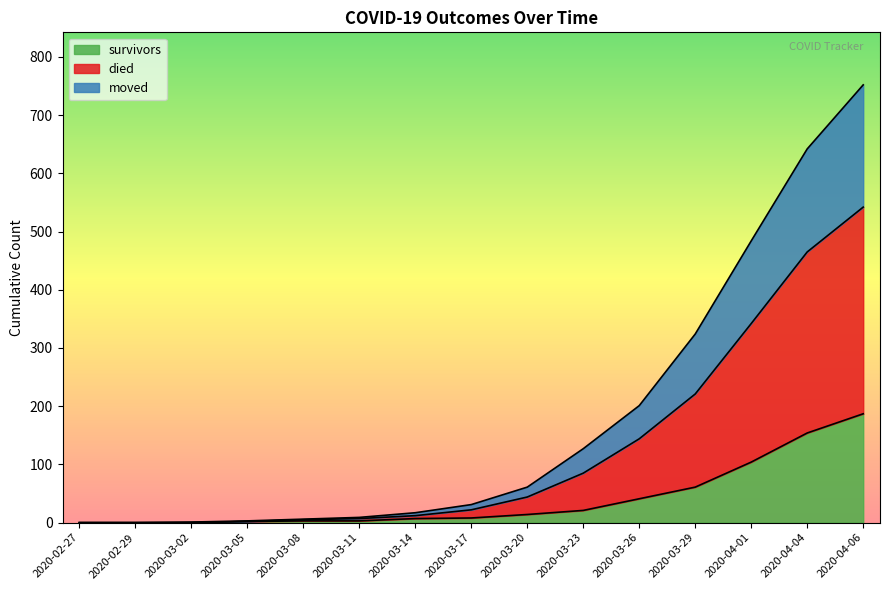

At which label is survivors closest to 93?

2020-04-01